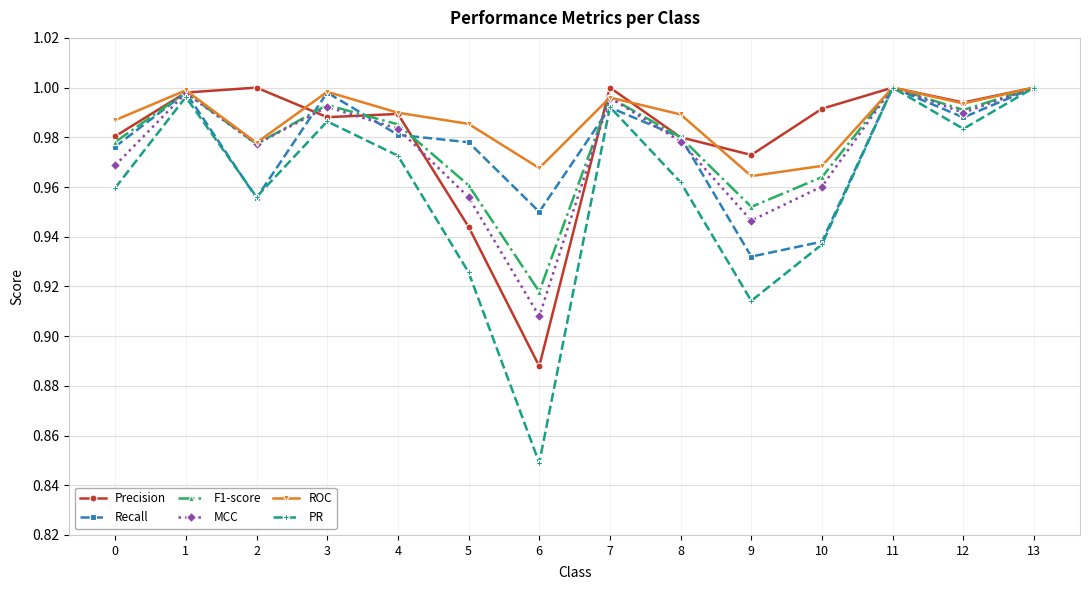

Is the value of MCC at 9 greater than the value of Precision at 4?

No